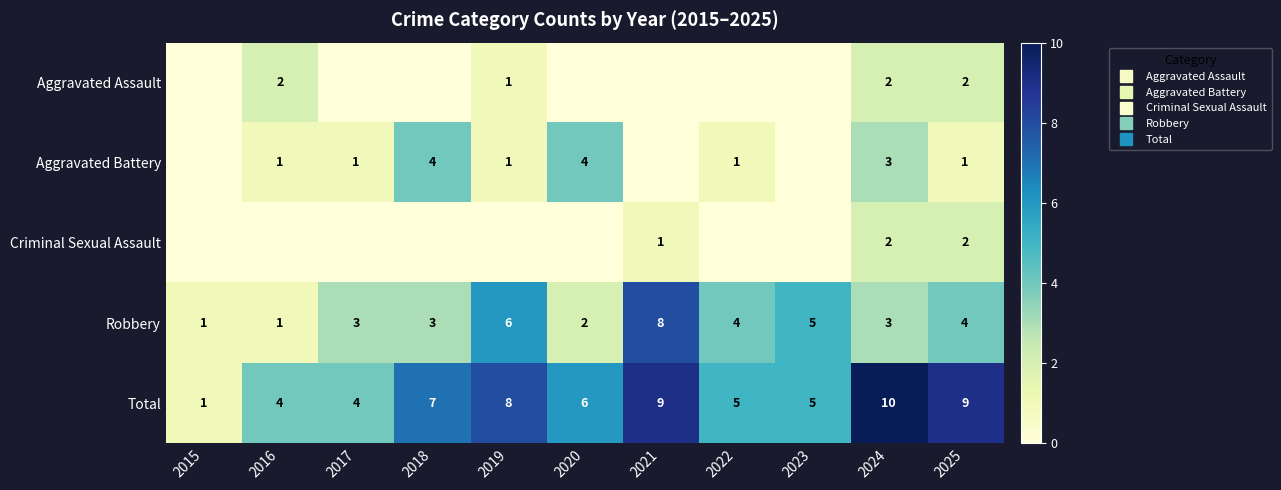

Which series changed the most between 2023 and 2024?

Total